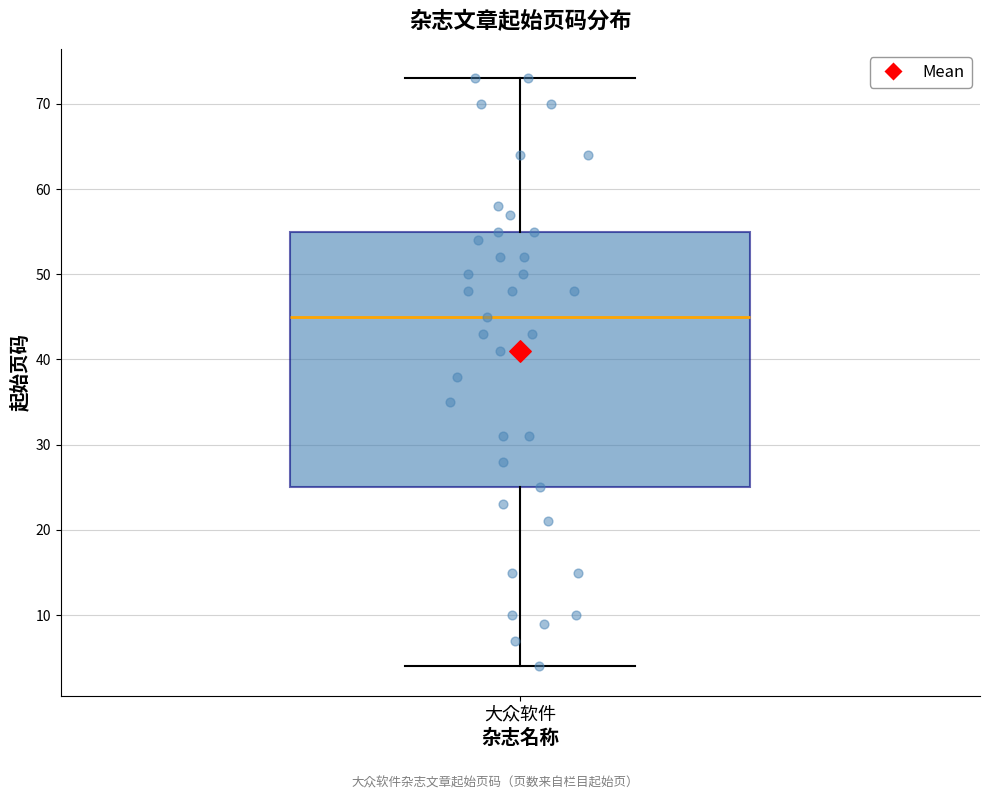

Transcribe this box plot: give where the median line is, the range the box spans, and where the two whiskers end, as read against the y-axis. The values are not printed on the chart, so give them approximately, as read against the axis.

median 45, box 25 to 55, whiskers 4 to 73